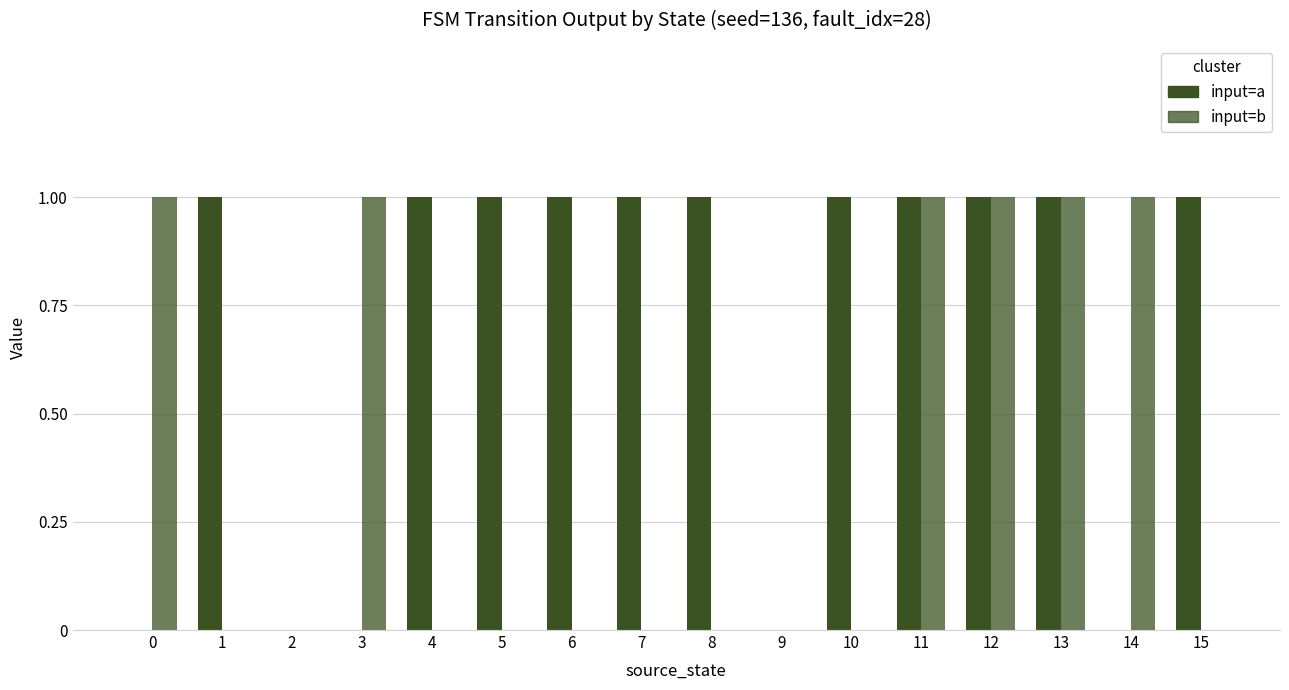

Reading left to right, extract all data points from this chart.

input=a: 0	1	0	0	1	1	1	1	1	0	1	1	1	1	0	1
input=b: 1	0	0	1	0	0	0	0	0	0	0	1	1	1	1	0